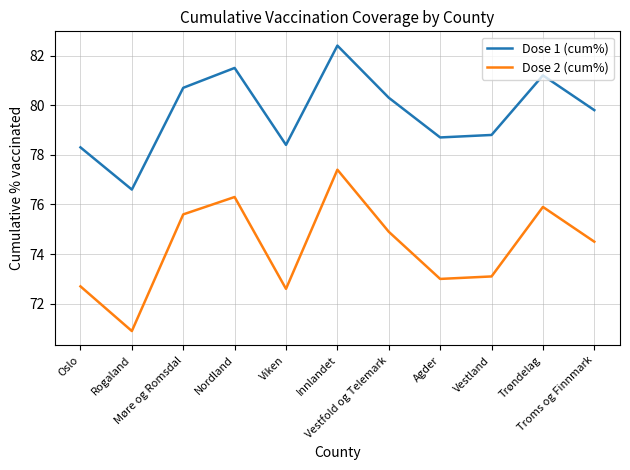

At which category does the chart reach its peak across all series?

Innlandet